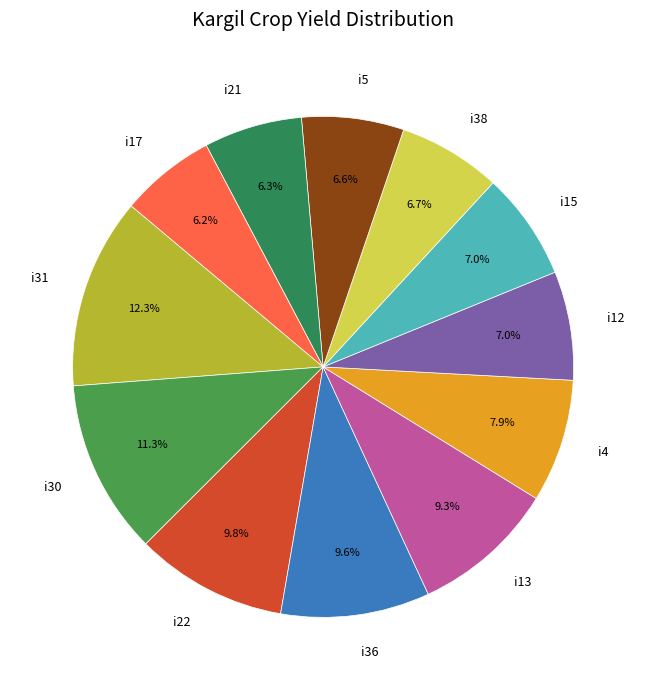

Is the sum of i5 and i17 greater than half?

No